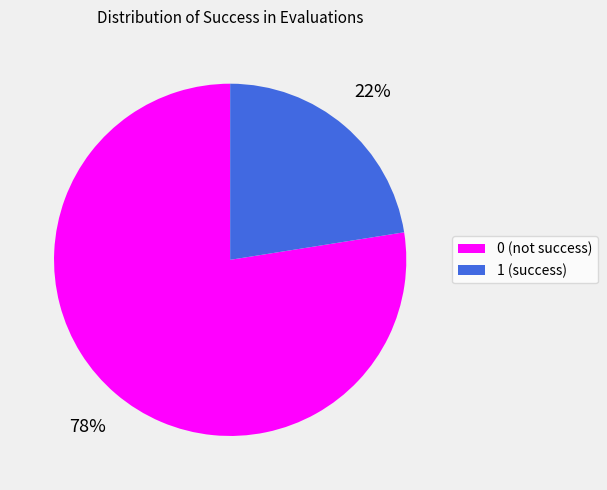

Is the sum of 0 (not success) and 1 (success) greater than half?

Yes